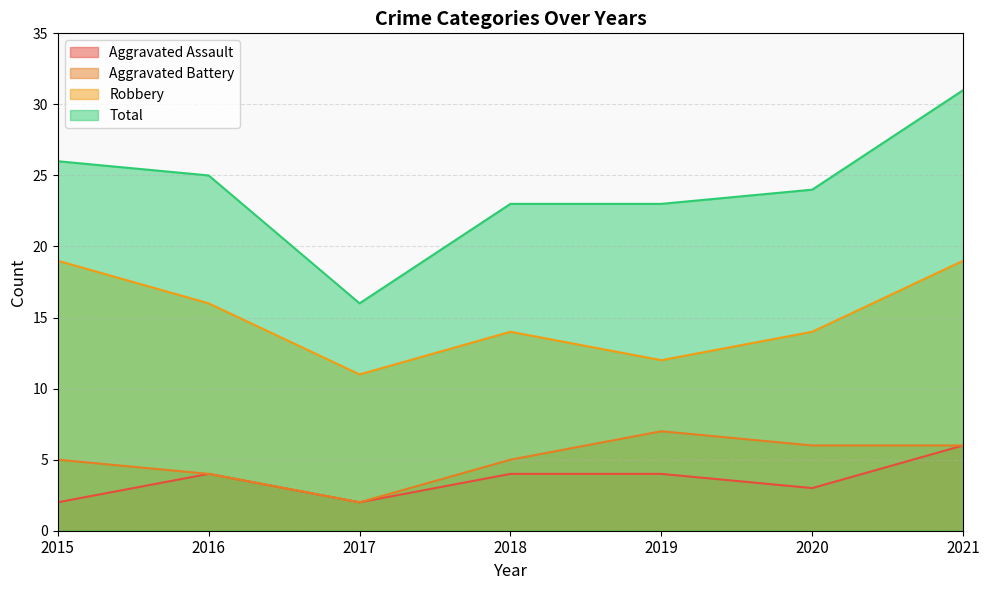

Read the Aggravated Assault value at 2021.

6